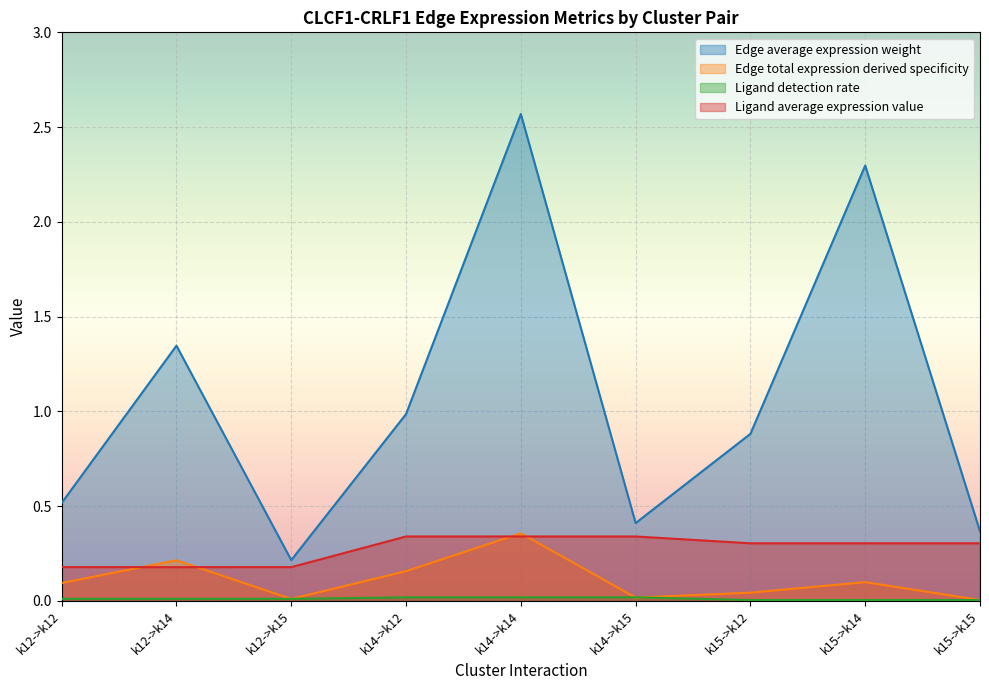

True or false: Edge total expression derived specificity and Ligand average expression value cross at least once.

True